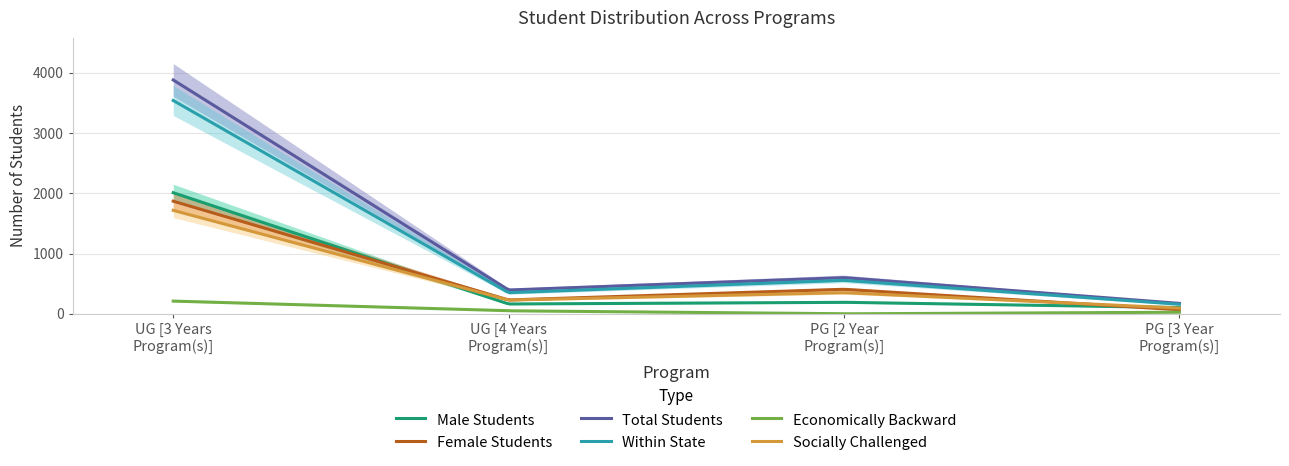

True or false: Total Students and Economically Backward cross at least once.

False